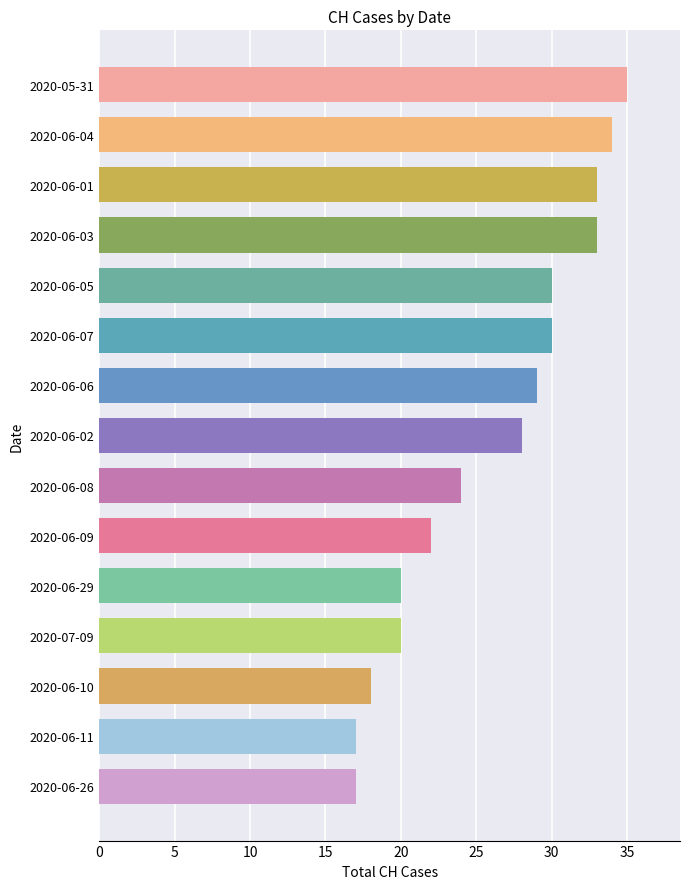

What is the sum of all values?

390